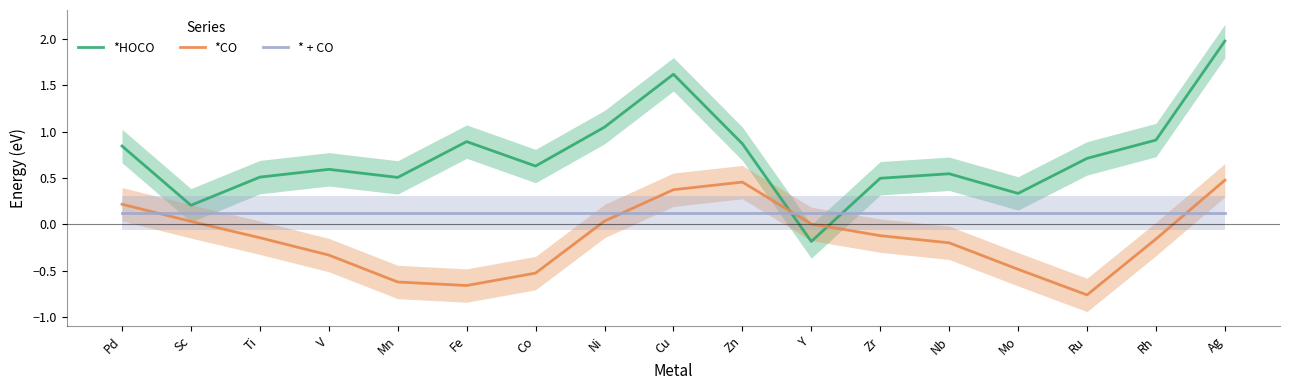

At which category is the sum across all series the highest?

Ag